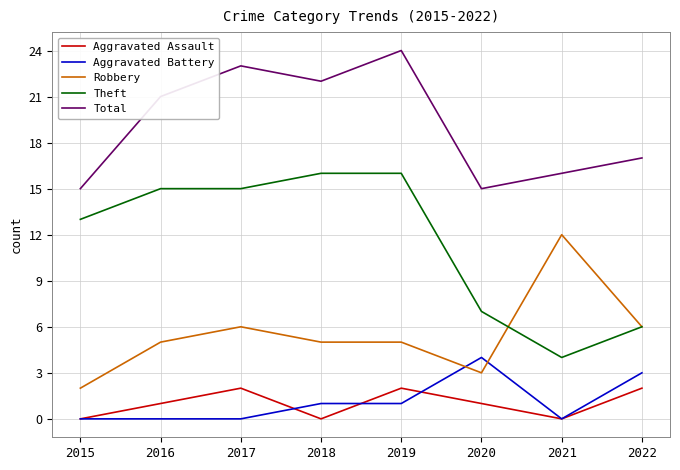

What is the difference between the highest and lowest values at 2022?

15